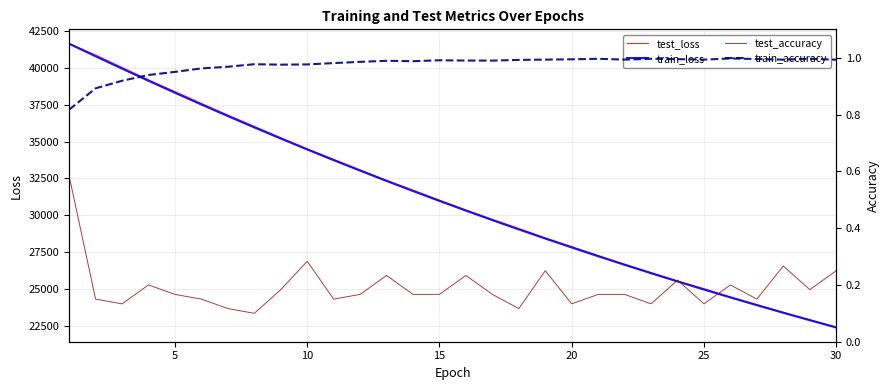

What is the highest value of the test_loss series?

41654.2